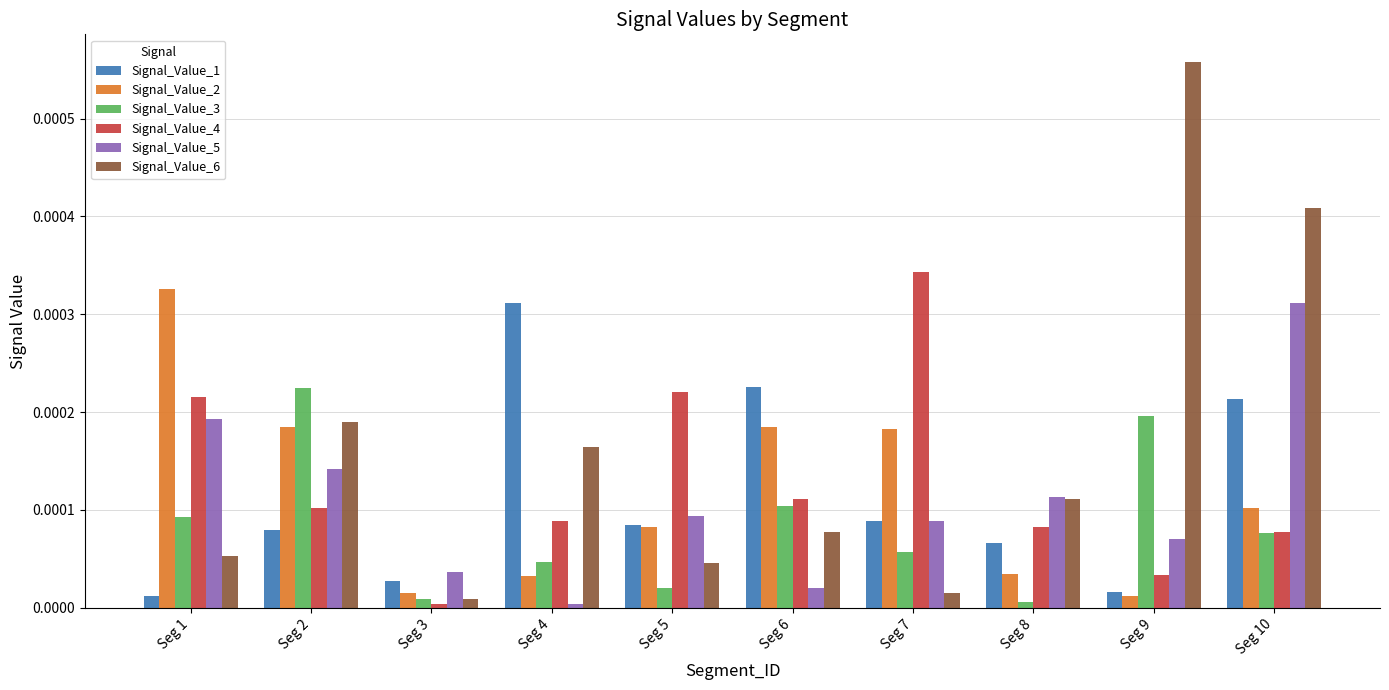

What are all the series names shown in the legend?

Signal_Value_1, Signal_Value_2, Signal_Value_3, Signal_Value_4, Signal_Value_5, Signal_Value_6